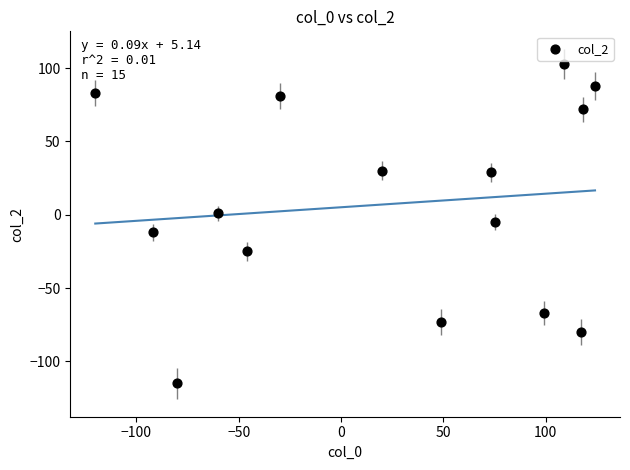

What is the range of X values (max minus min)?

244